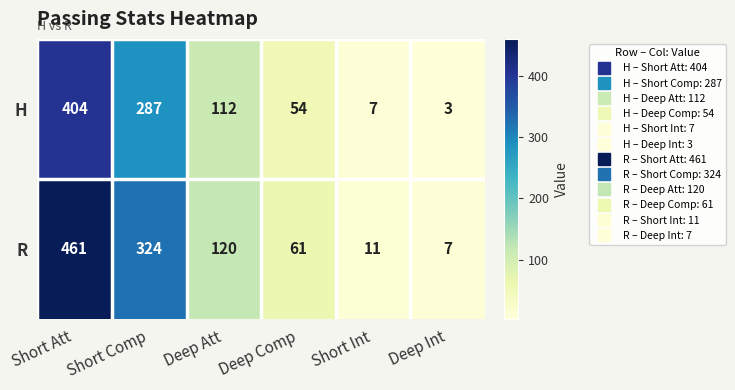

Is it true that H equals 112 at Deep Att?

True